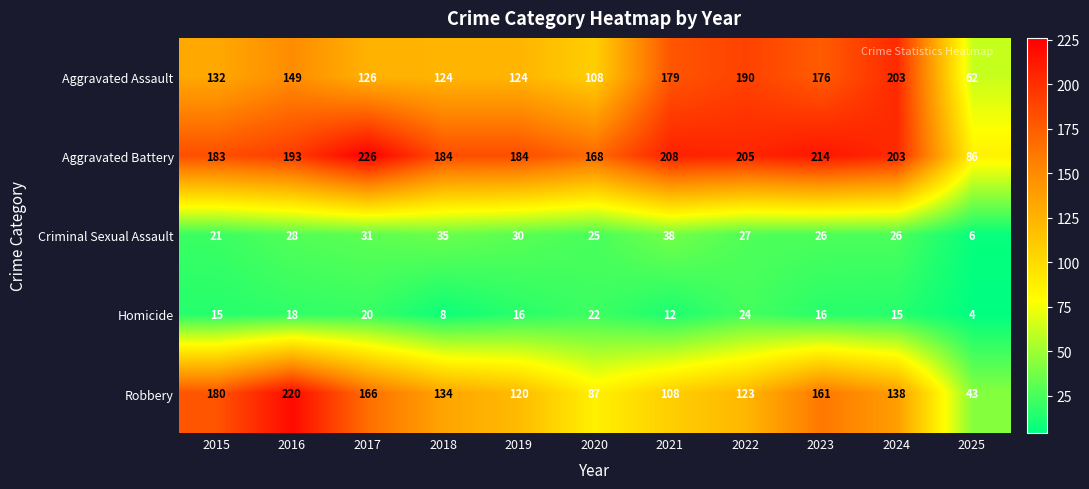

What is the maximum value shown in the chart?

226